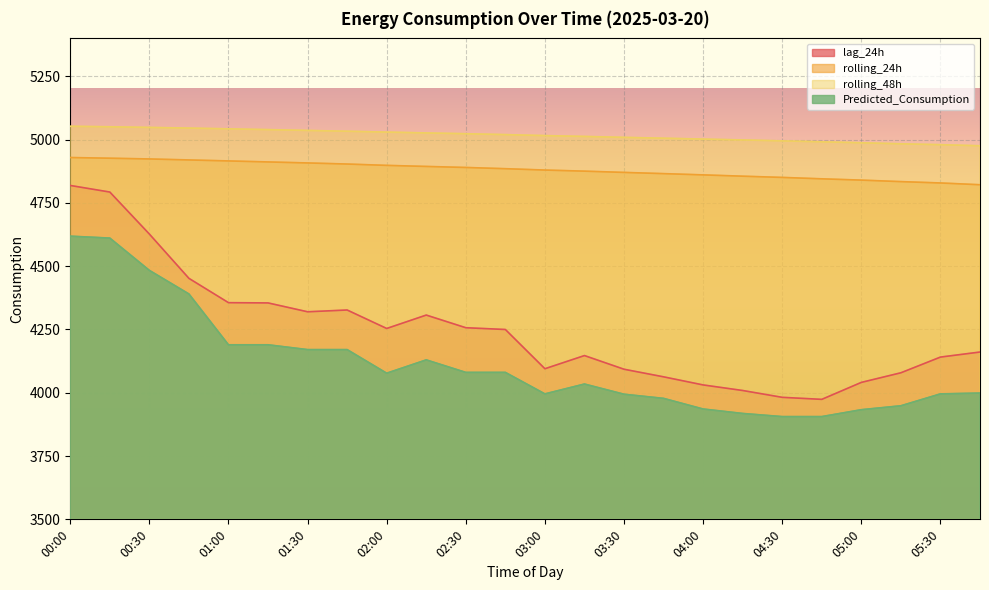

At which category is the sum across all series the highest?

00:00